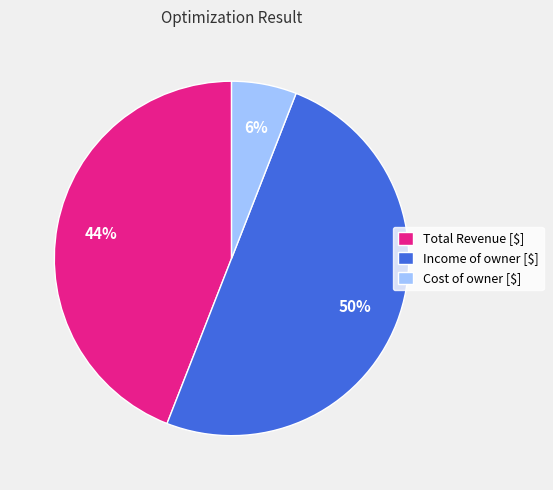

The Total Revenue [$] slice represents 44% of the pie. True or false?

True